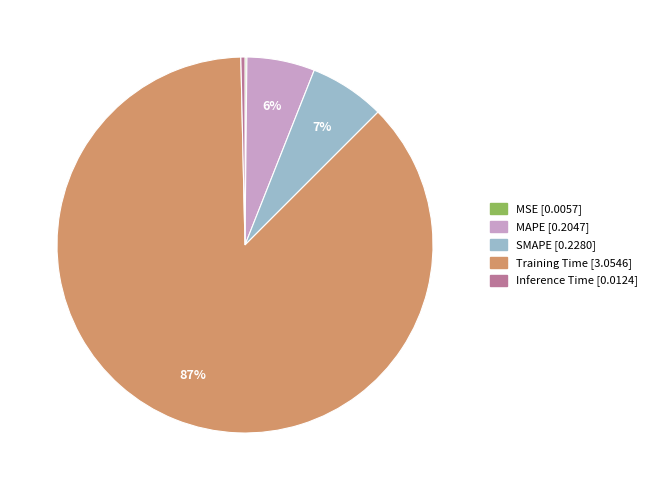

To the nearest percent, what is the average slice percentage?

20%